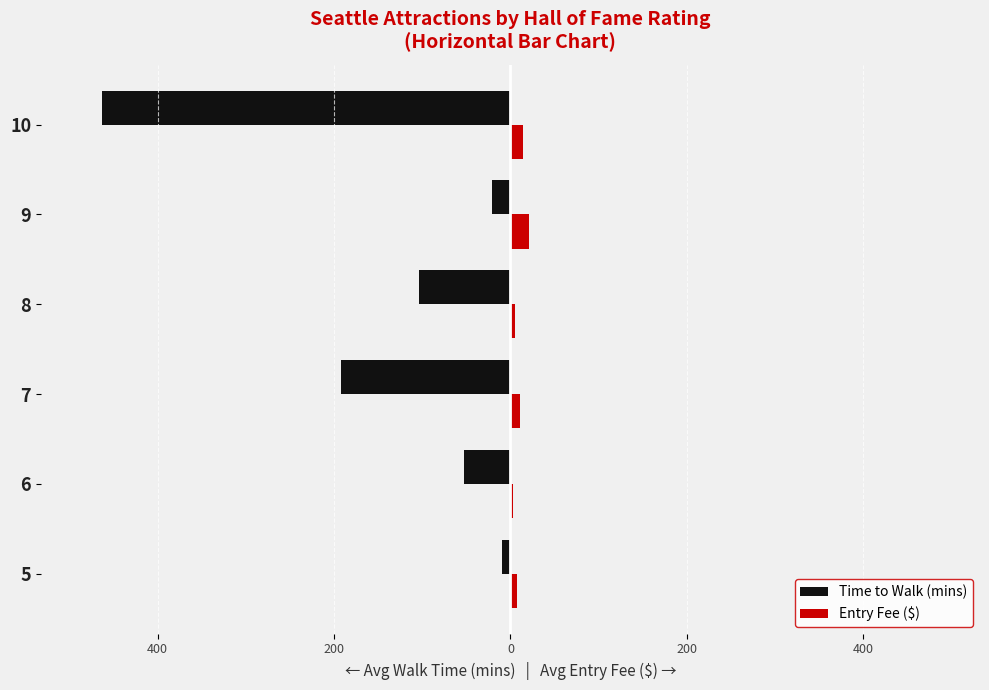

What are all the series names shown in the legend?

Time to Walk (mins), Entry Fee ($)